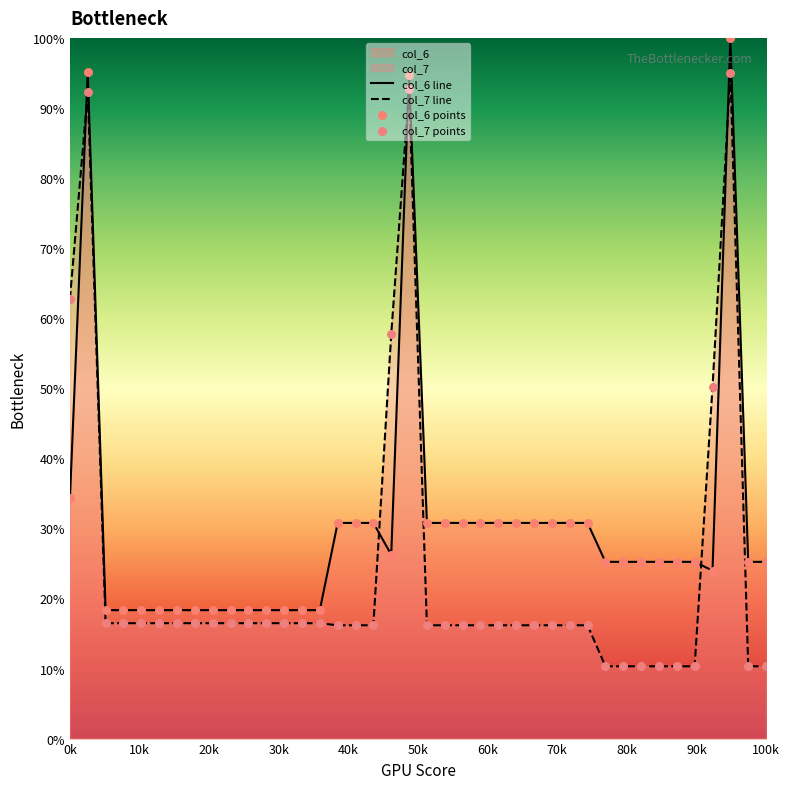

Which series has the largest total across all categories?

col_6 line